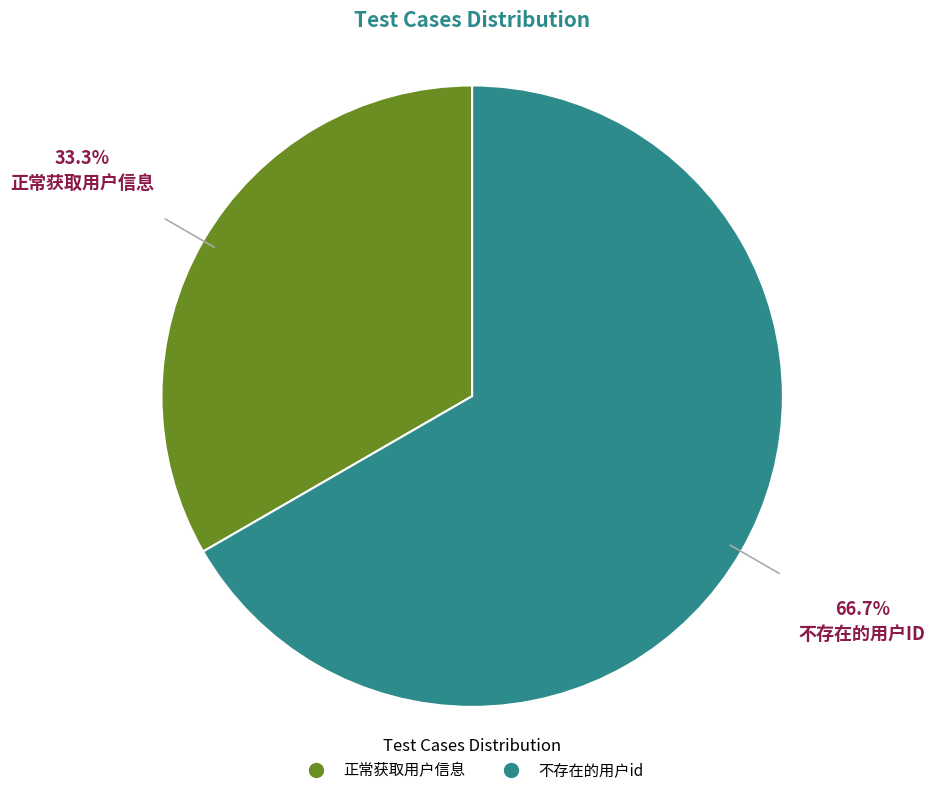

Approximately how many times larger is the value at 正常获取用户信息 compared to 不存在的用户id?

0.5